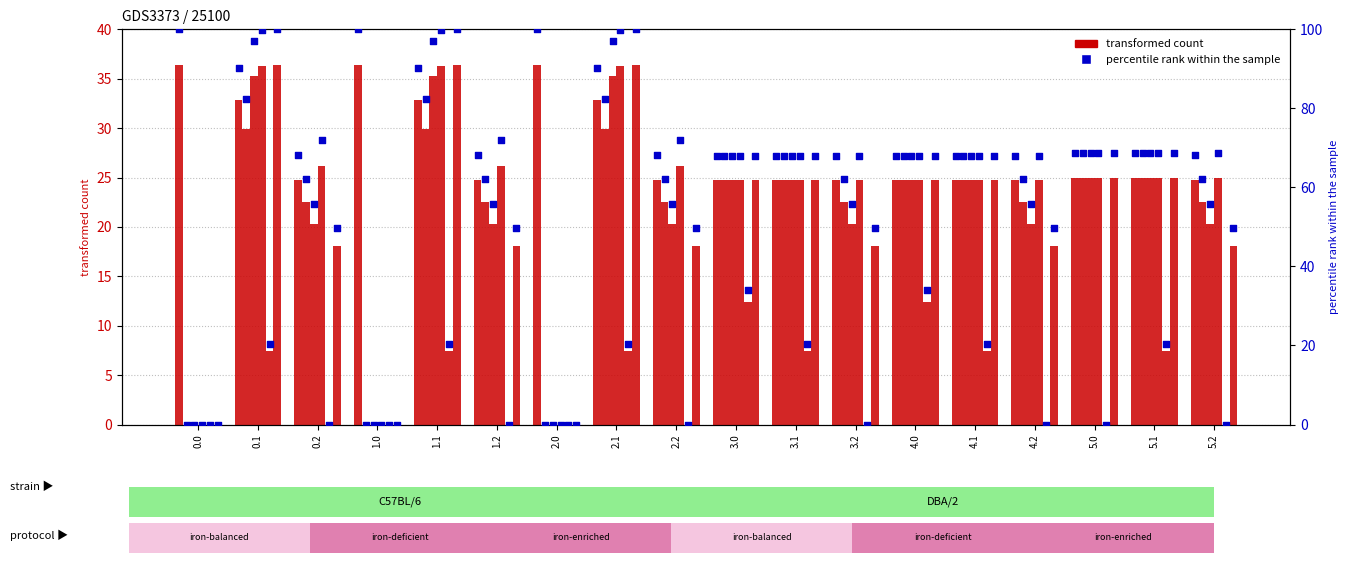

Which has a higher value, 2.0 or 3.0?

2.0